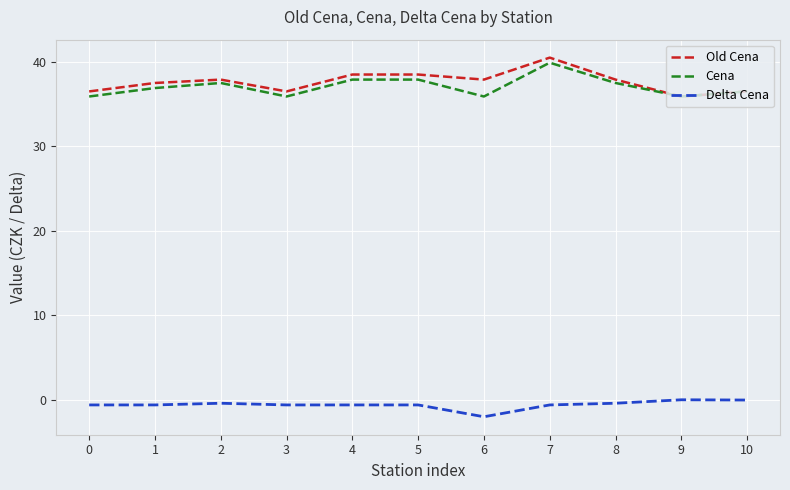

What is the smallest value displayed?

-2.0